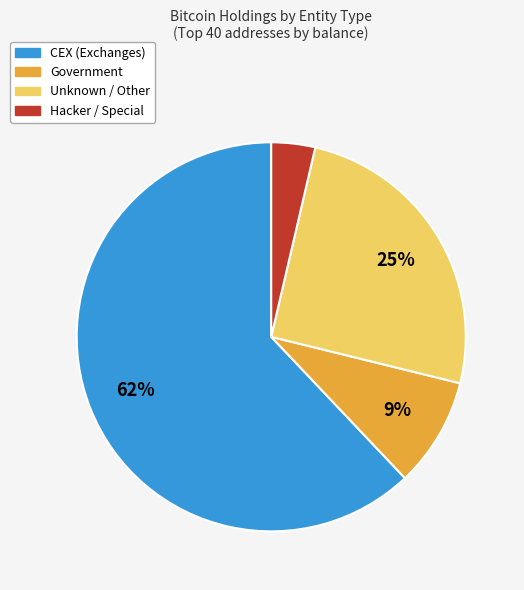

Which slice is the smallest?

Hacker / Special